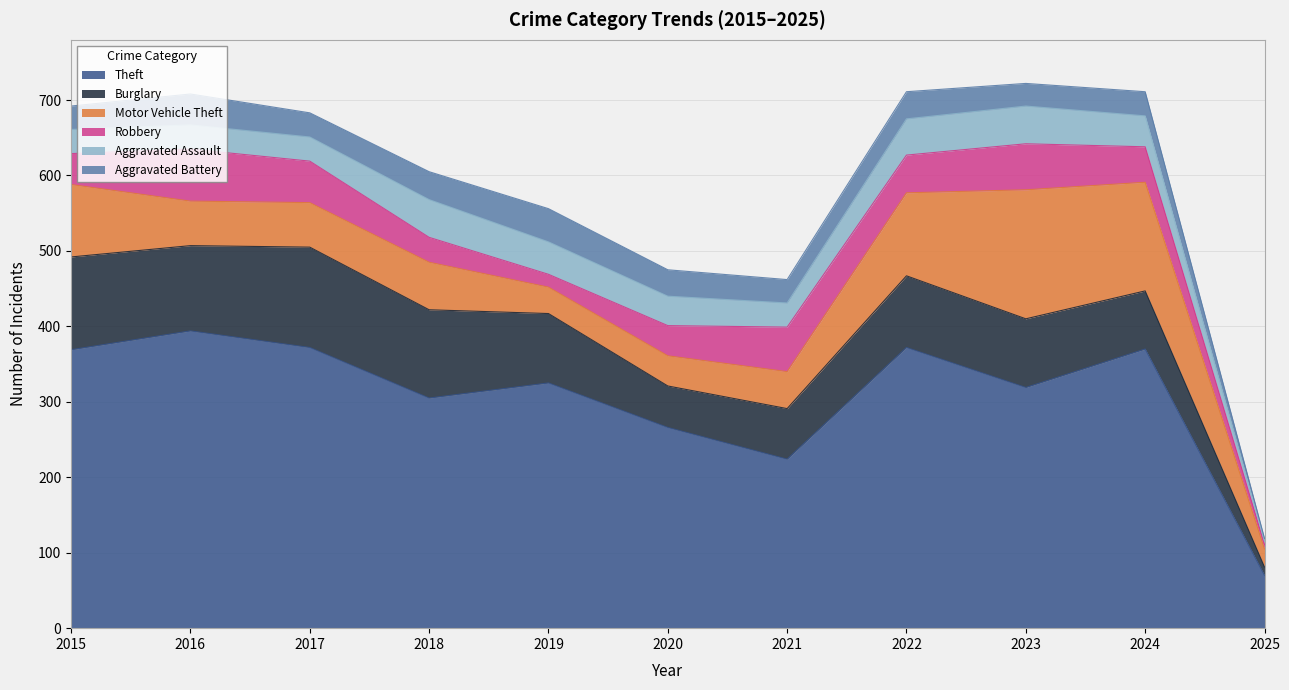

True or false: Burglary has a value of 55 at 2020.

True